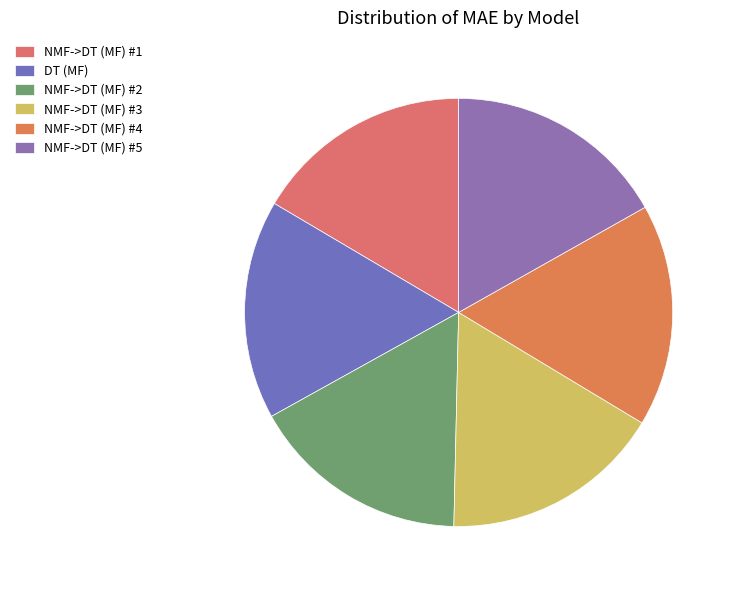

Do NMF->DT (MF) #1 and NMF->DT (MF) #5 together represent more than half of the pie?

No